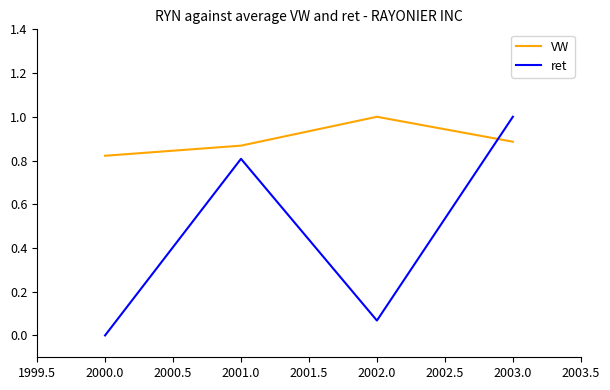

What position from the left is 2003.0?

4